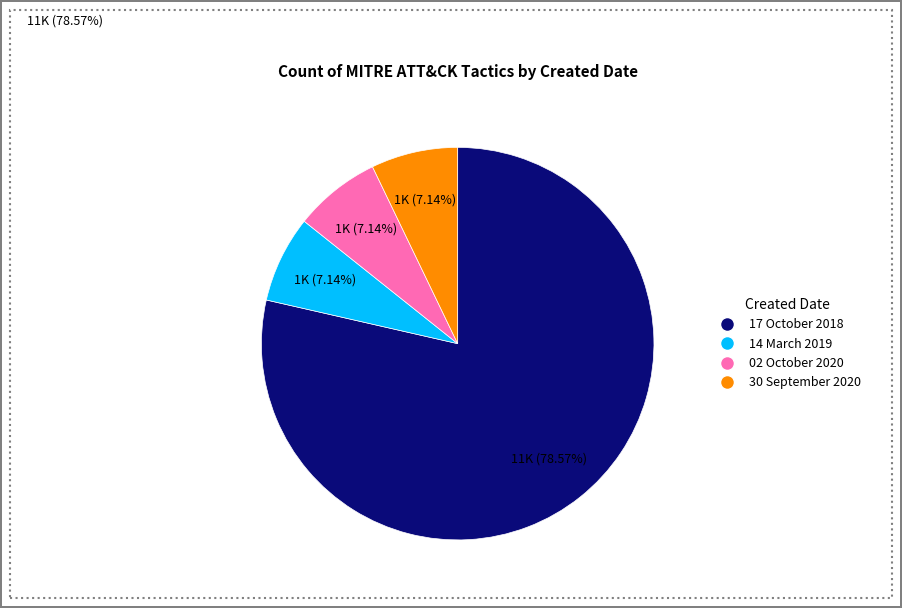

What is the largest slice in the pie chart?

17 October 2018